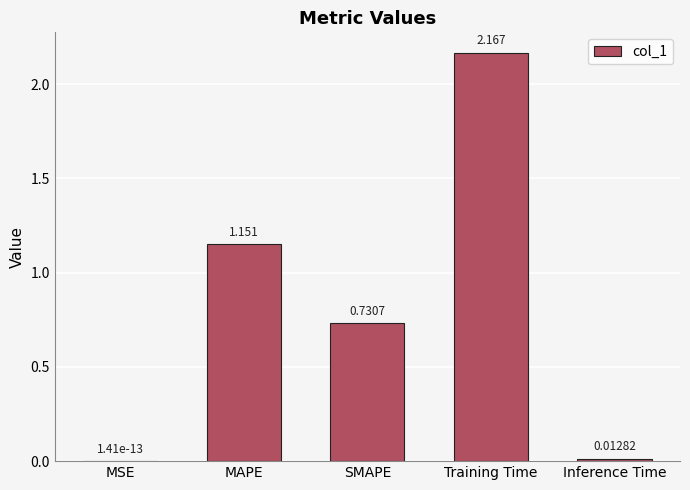

At which category does the chart reach its peak across all series?

Training Time